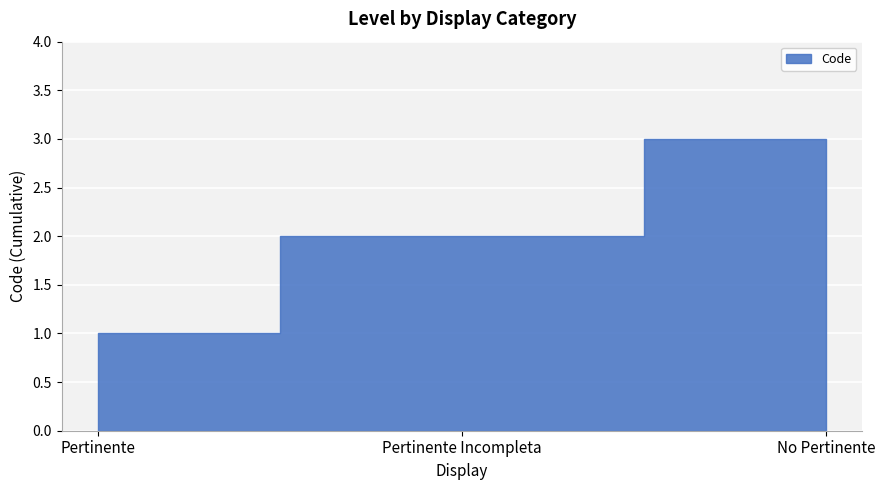

Between Pertinente and No Pertinente, which is larger?

No Pertinente